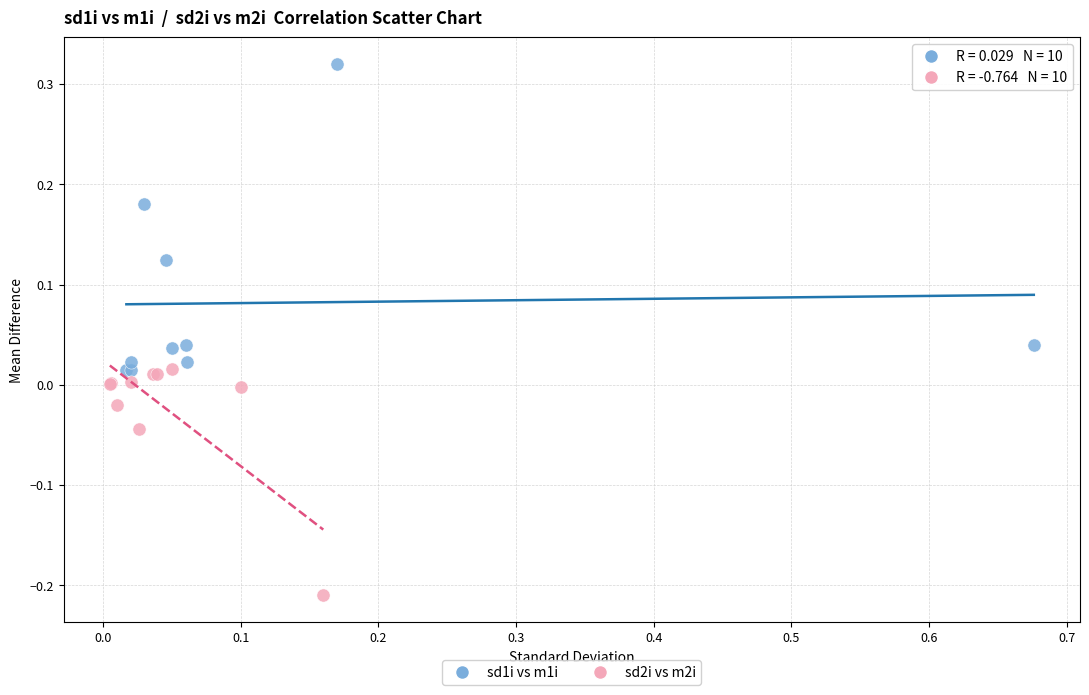

Which series has the widest spread of Y values?

sd1i vs m1i